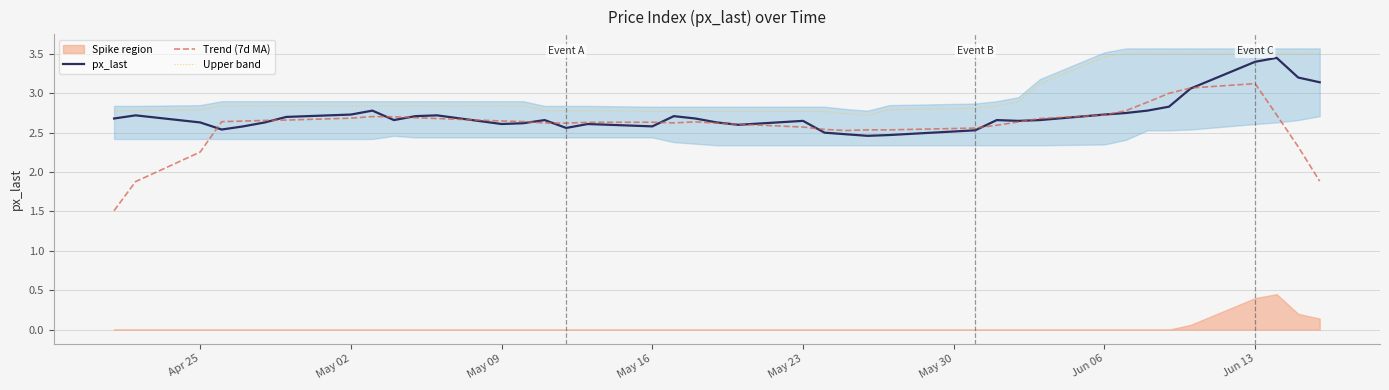

True or false: Upper band and Trend (7d MA) cross at least once.

False